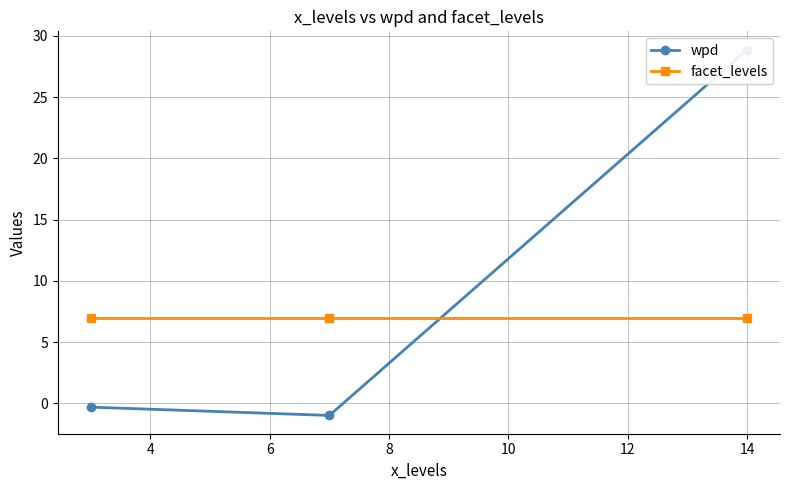

What is the difference between the second highest and minimum values in the wpd series?

0.7